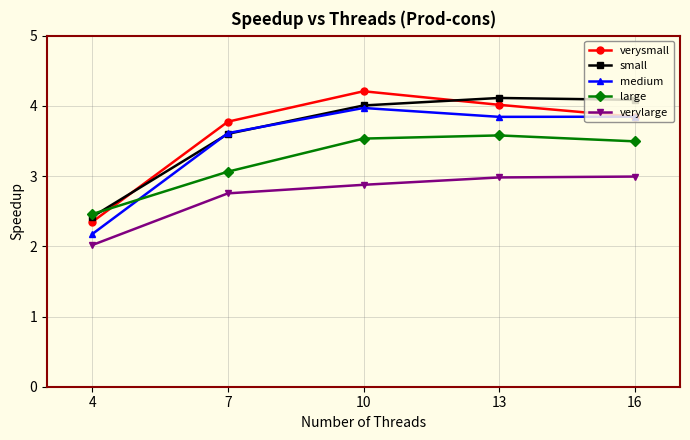

Where is verylarge nearest to the value 2?

4